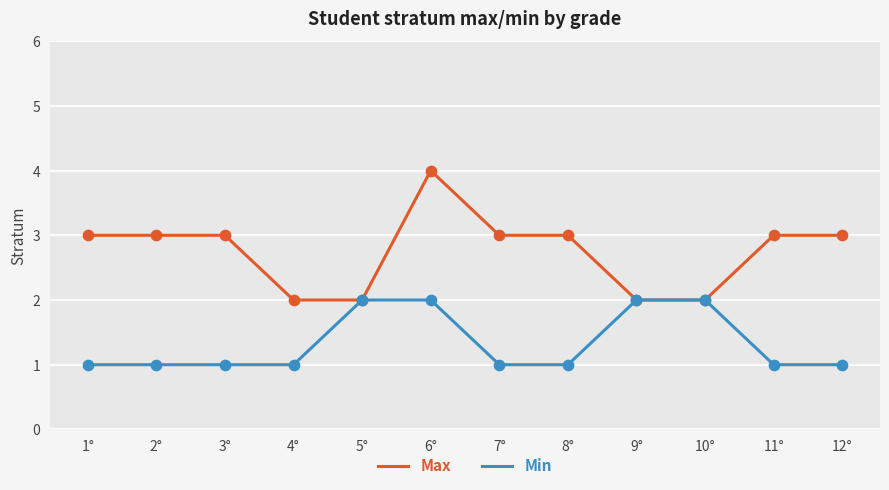

Which series has the largest range (max minus min)?

Max